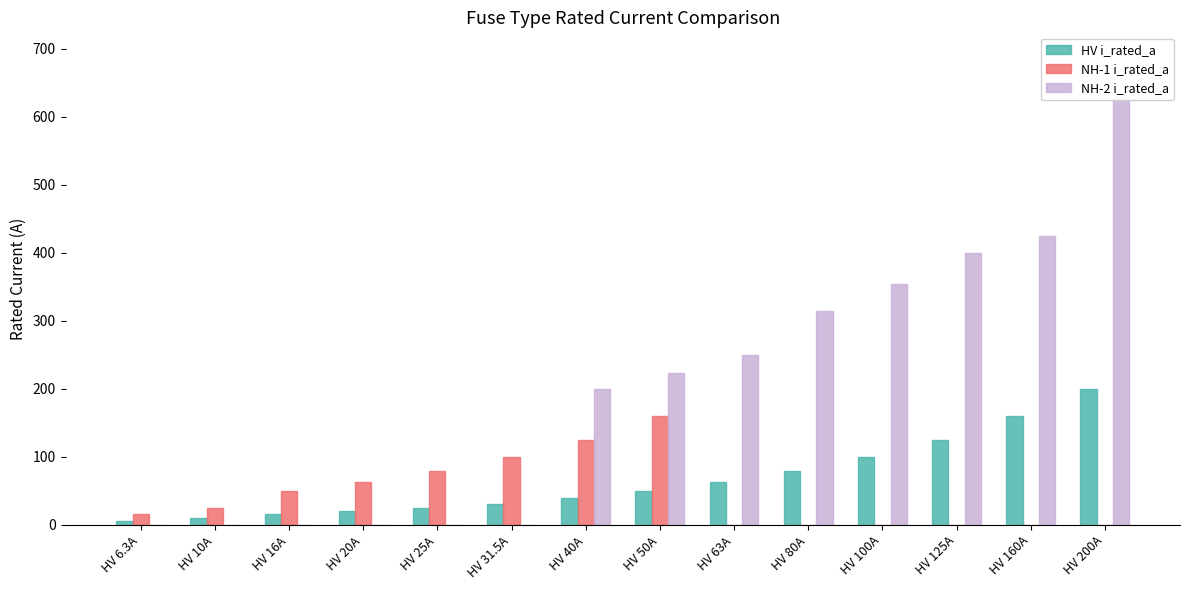

Reading left to right, list all the values displayed in this chart.

HV i_rated_a: HV 6.3A=6.3	HV 10A=10.0	HV 16A=16.0	HV 20A=20.0	HV 25A=25.0	HV 31.5A=31.5	HV 40A=40.0	HV 50A=50.0	HV 63A=63.0	HV 80A=80.0	HV 100A=100.0	HV 125A=125.0	HV 160A=160.0	HV 200A=200.0
NH-1 i_rated_a: HV 6.3A=16.0	HV 10A=25.0	HV 16A=50.0	HV 20A=63.0	HV 25A=80.0	HV 31.5A=100.0	HV 40A=125.0	HV 50A=160.0	HV 63A=0.0	HV 80A=0.0	HV 100A=0.0	HV 125A=0.0	HV 160A=0.0	HV 200A=0.0
NH-2 i_rated_a: HV 6.3A=0.0	HV 10A=0.0	HV 16A=0.0	HV 20A=0.0	HV 25A=0.0	HV 31.5A=0.0	HV 40A=200.0	HV 50A=224.0	HV 63A=250.0	HV 80A=315.0	HV 100A=355.0	HV 125A=400.0	HV 160A=425.0	HV 200A=630.0